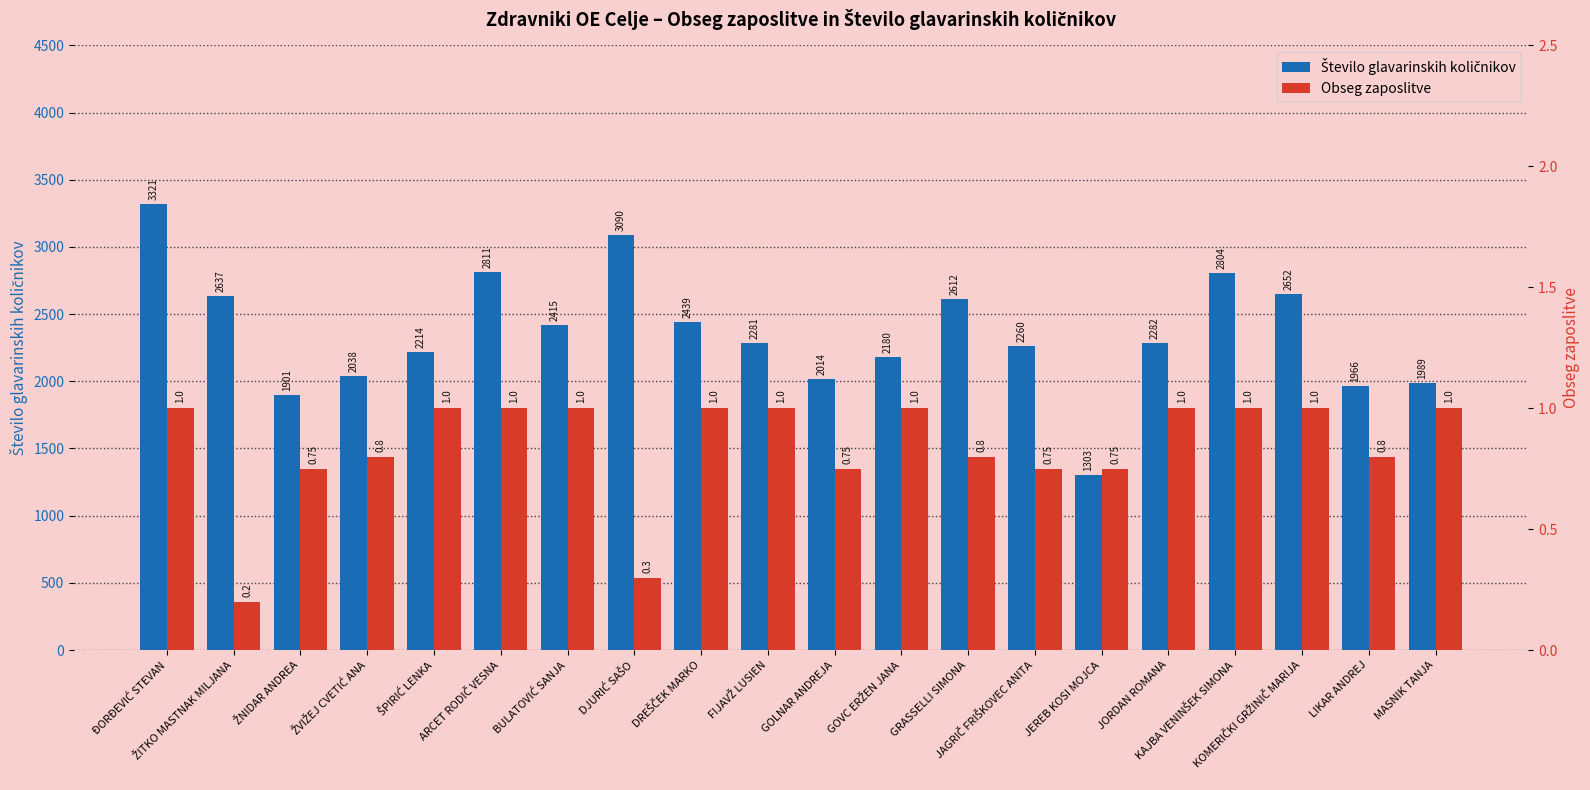

Between BULATOVIĆ SANJA and KOMERIČKI GRŽINIČ MARIJA, which series saw the biggest shift?

Število glavarinskih količnikov